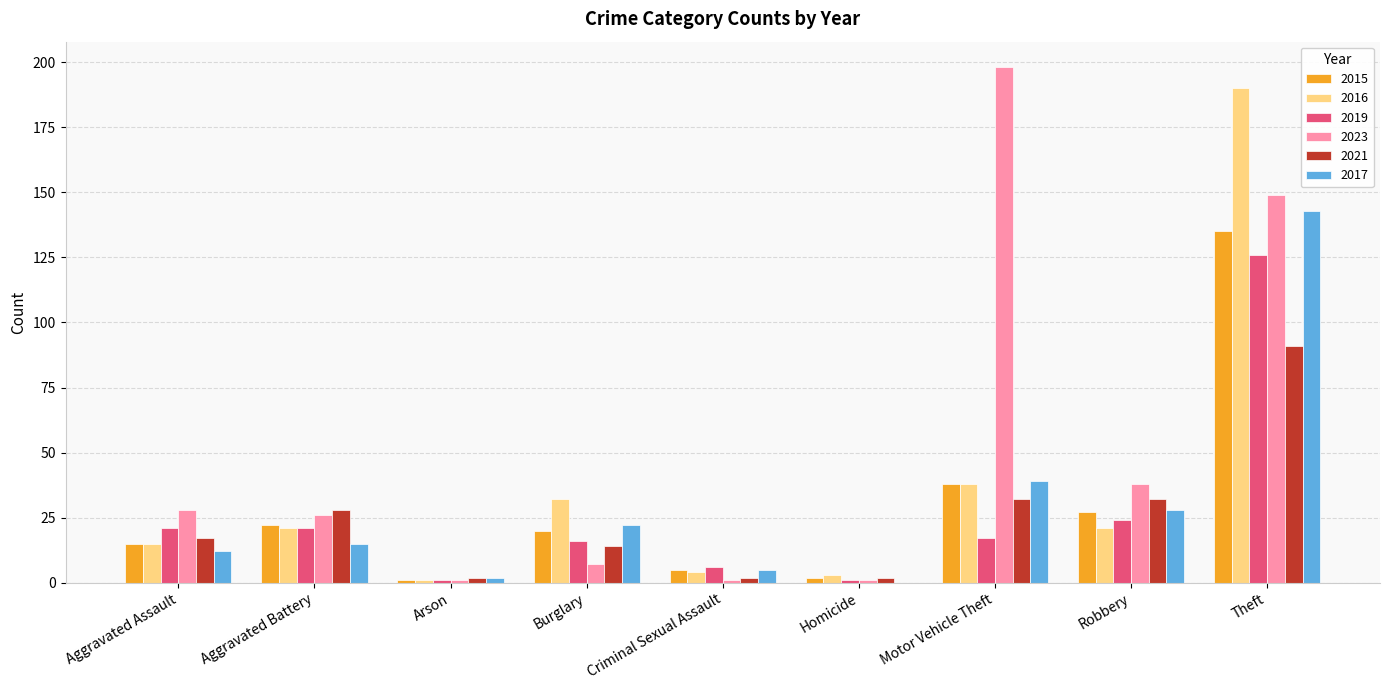

What is the difference between the 2017 values at Burglary and Robbery?

6